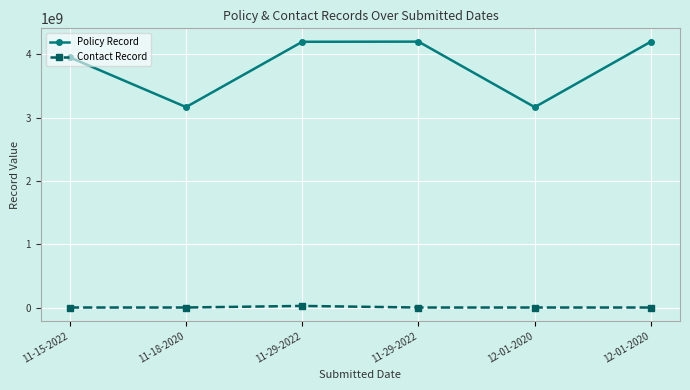

True or false: Policy Record and Contact Record cross at least once.

False